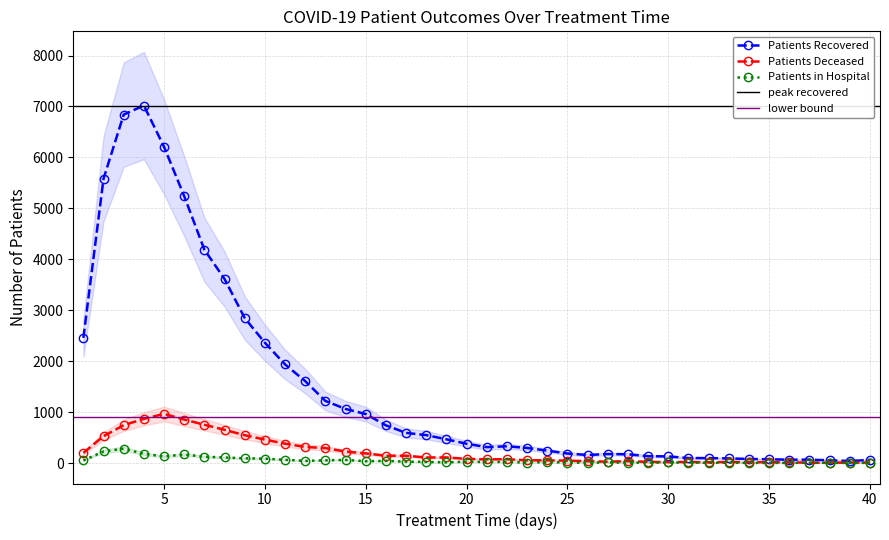

Between 9 and 3, which is larger?

3